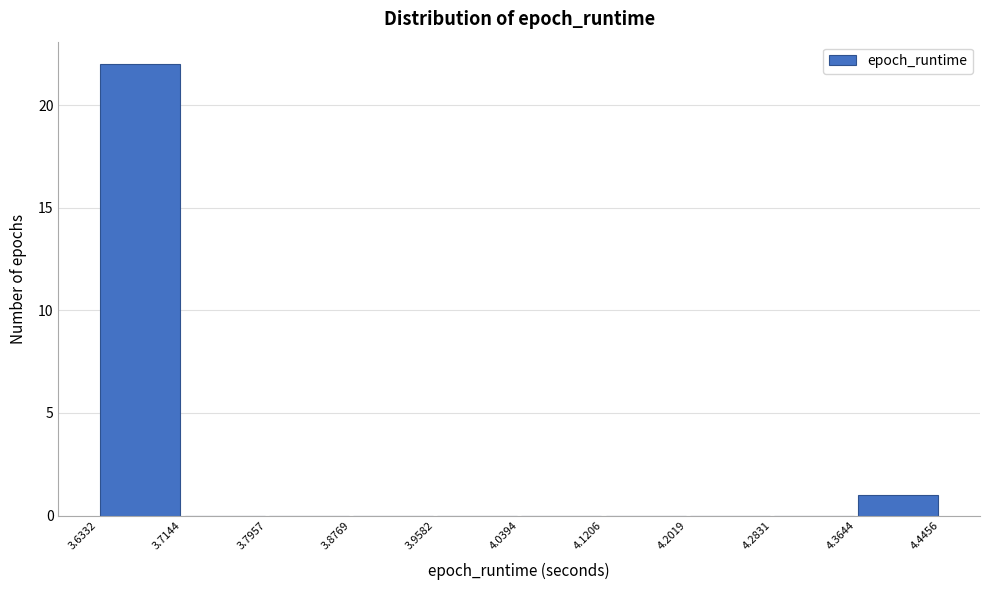

Reading left to right, list every bar in this chart as the range it spans on the x-axis followed by its height. The values are not printed on the chart, so give them approximately, as read against the axis.

3.6332 to 3.7144: 22
3.7144 to 3.7957: 0
3.7957 to 3.8769: 0
3.8769 to 3.9582: 0
3.9582 to 4.0394: 0
4.0394 to 4.1206: 0
4.1206 to 4.2019: 0
4.2019 to 4.2831: 0
4.2831 to 4.3644: 0
4.3644 to 4.4456: 1